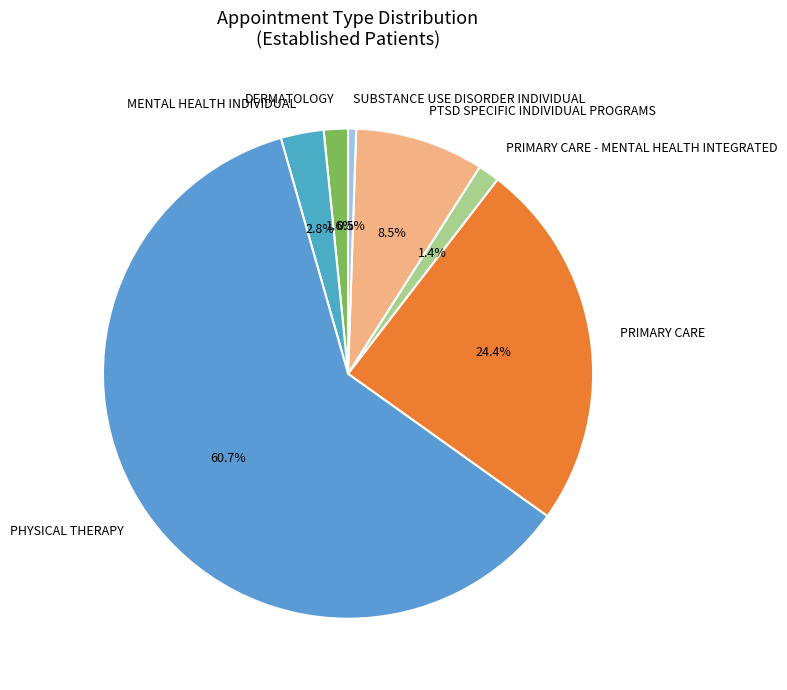

The SUBSTANCE USE DISORDER INDIVIDUAL slice represents 14% of the pie. True or false?

False